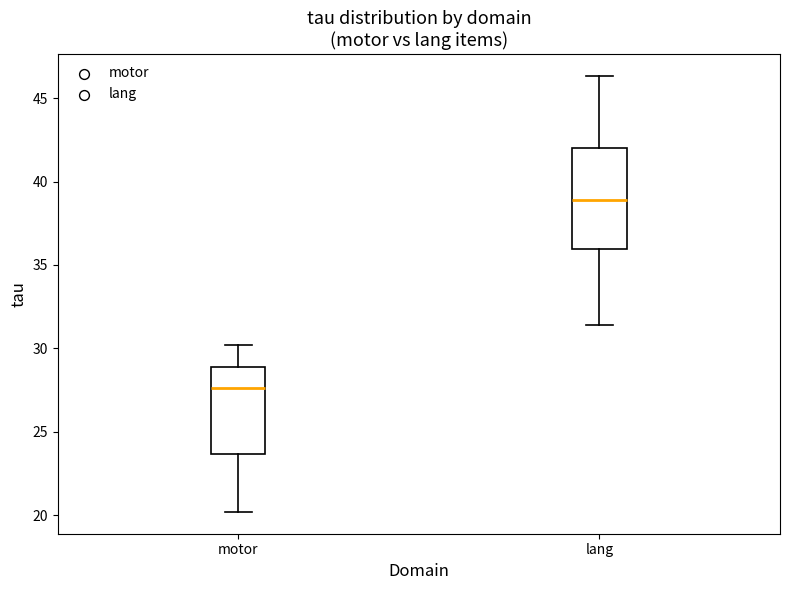

Which box has the highest median line?

lang